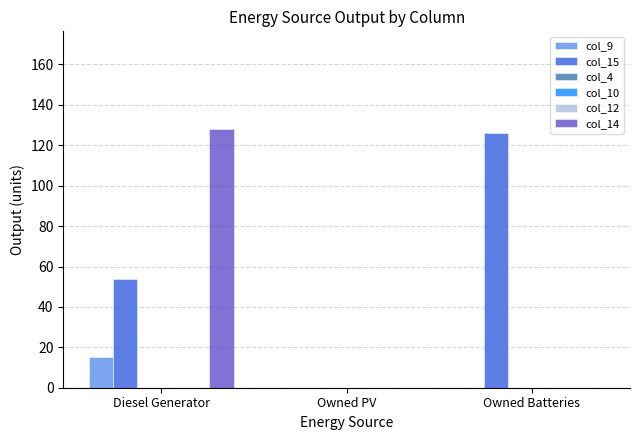

What is the difference between the highest and lowest values at Owned Batteries?

126.0